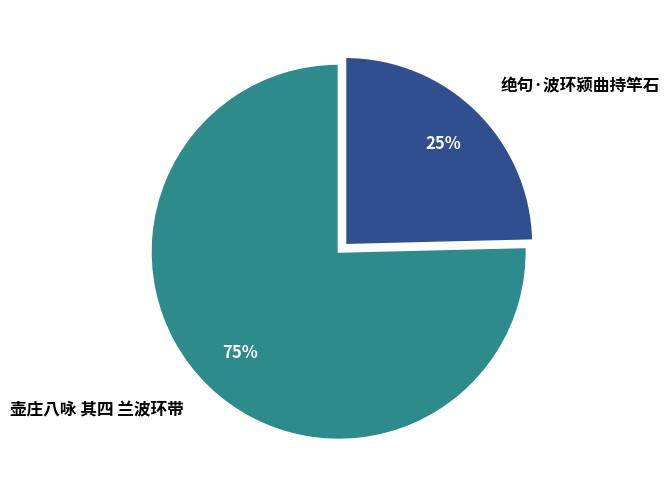

How many slices are in this pie chart?

2